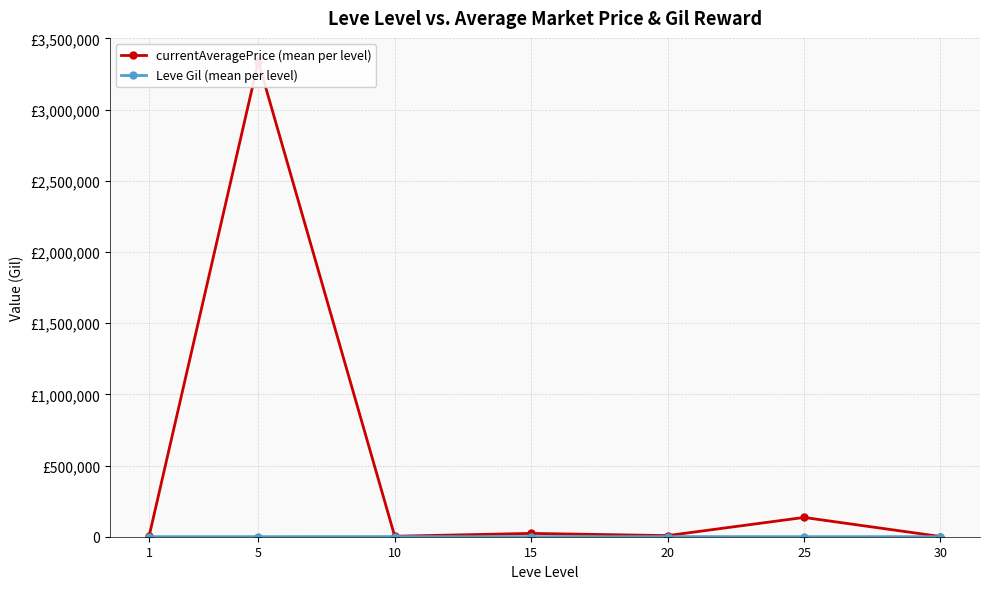

What is the approximate value of Leve Gil (mean per level) at 15?

620.0